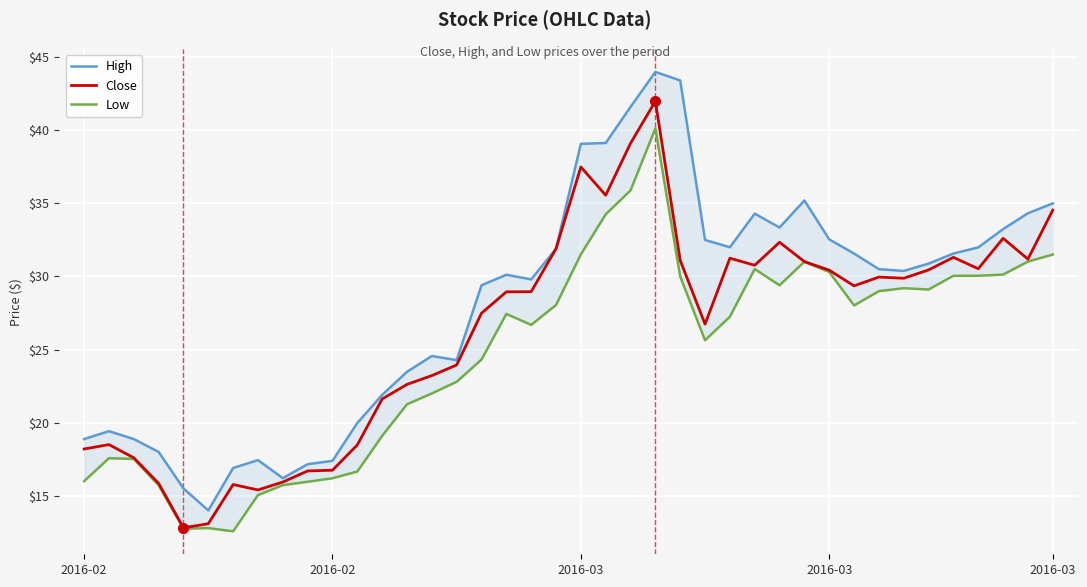

What is the approximate value of Close at 13?

22.6